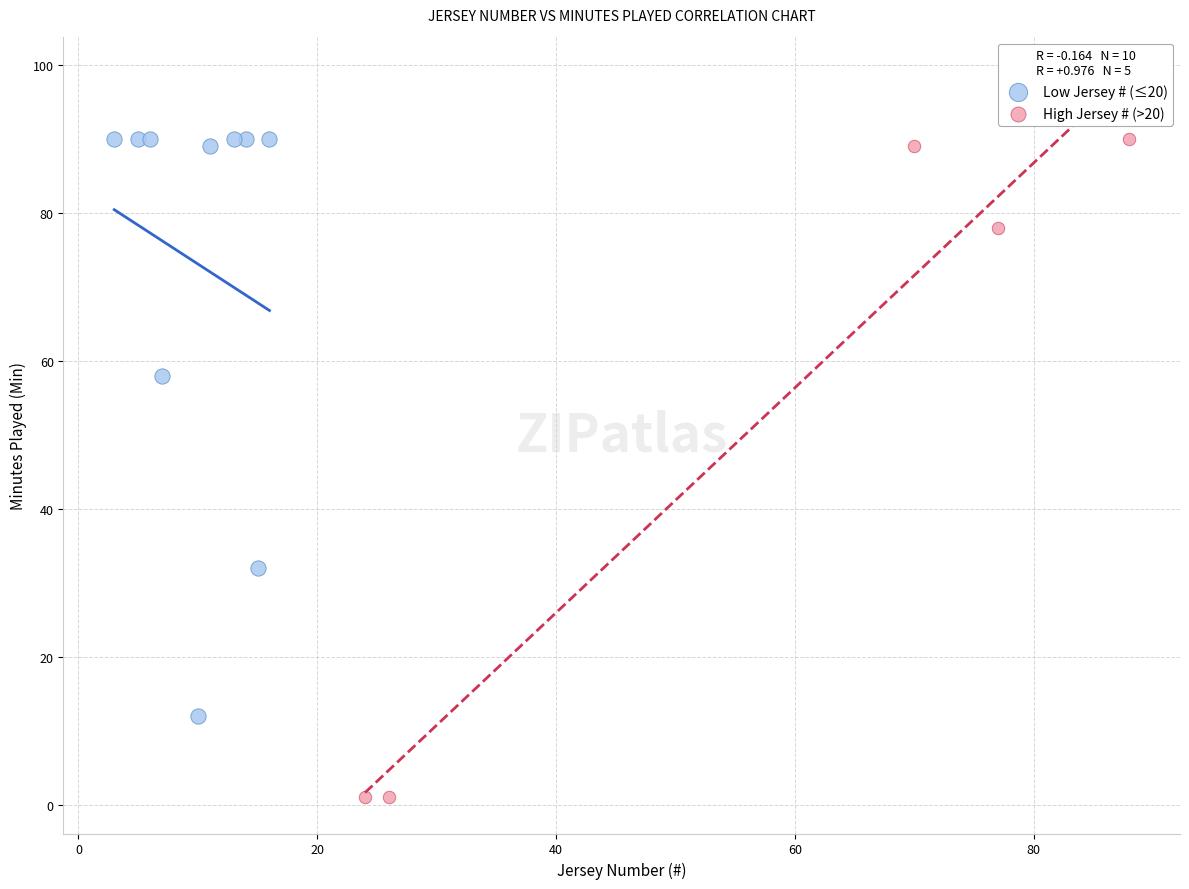

Which series reaches the minimum Y coordinate?

High Jersey # (>20)